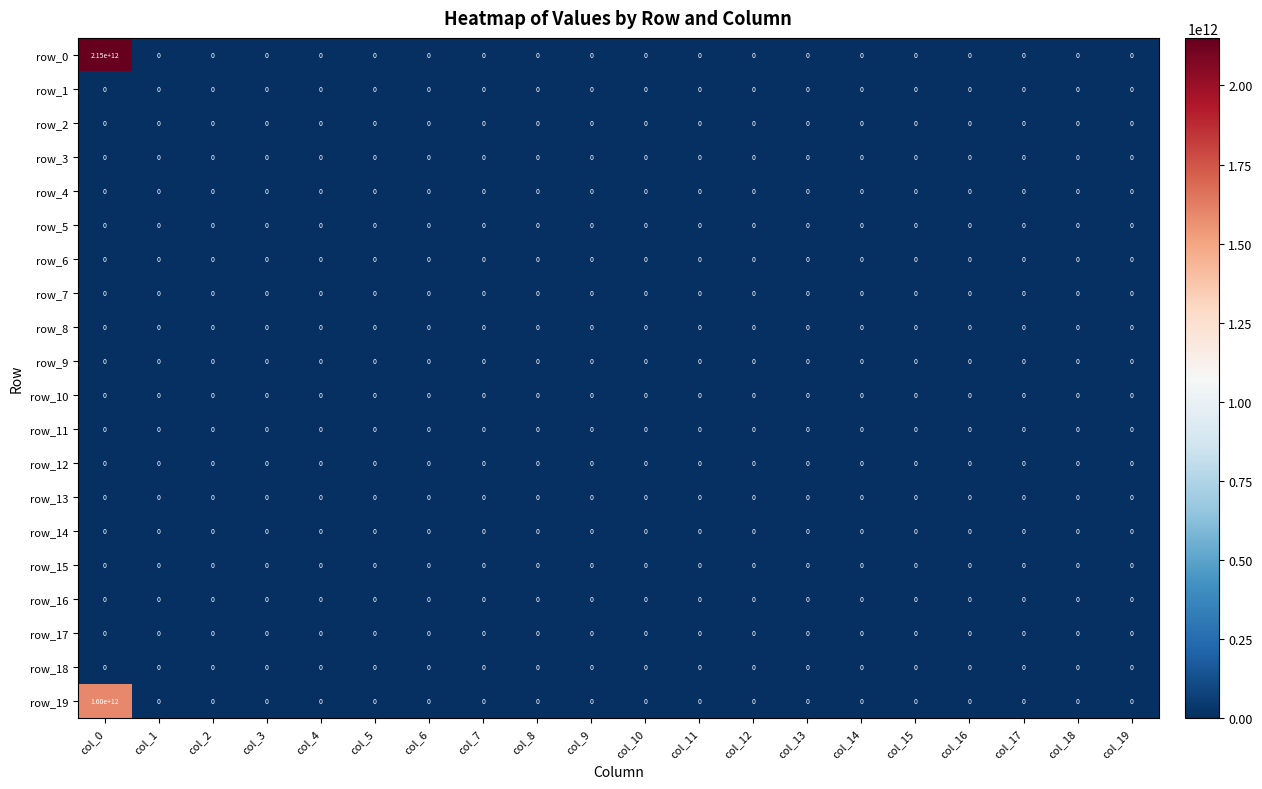

The row_0 series shows 0 at col_1. True or false?

True